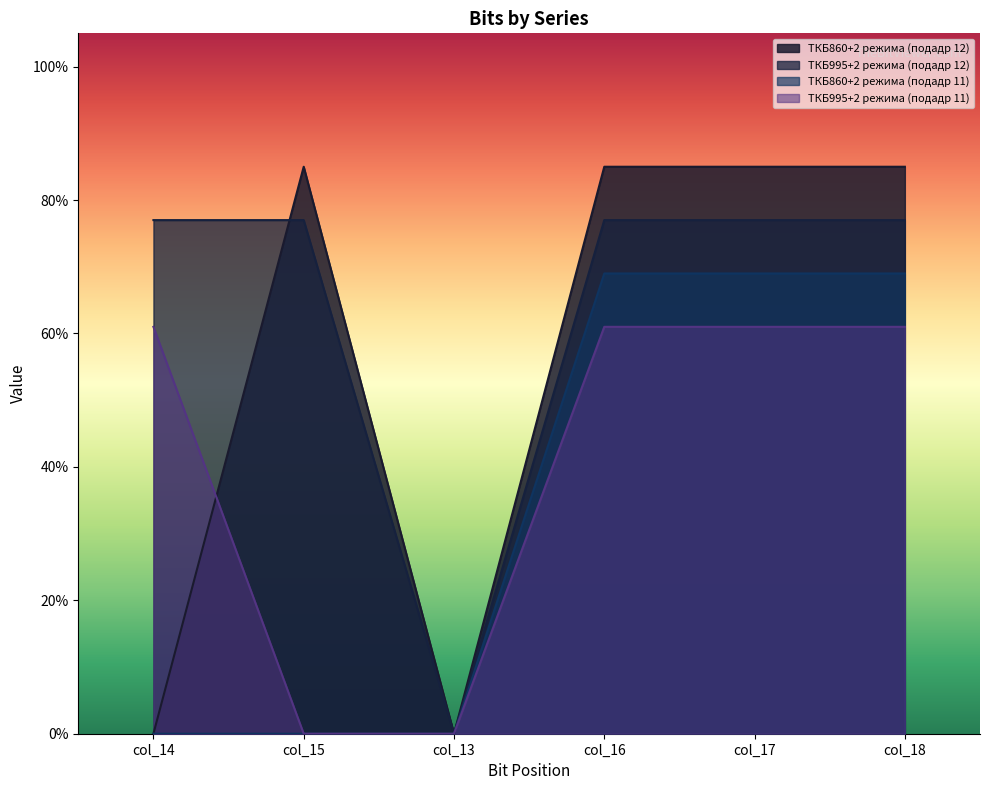

Reading left to right, what are all the values shown in this chart?

ТКБ860+2 режима (подадр 12): col_14=0.0	col_15=0.8	col_13=0.0	col_16=0.8	col_17=0.8	col_18=0.8
ТКБ995+2 режима (подадр 12): col_14=0.8	col_15=0.8	col_13=0.0	col_16=0.8	col_17=0.8	col_18=0.8
ТКБ860+2 режима (подадр 11): col_14=0.0	col_15=0.0	col_13=0.0	col_16=0.7	col_17=0.7	col_18=0.7
ТКБ995+2 режима (подадр 11): col_14=0.6	col_15=0.0	col_13=0.0	col_16=0.6	col_17=0.6	col_18=0.6